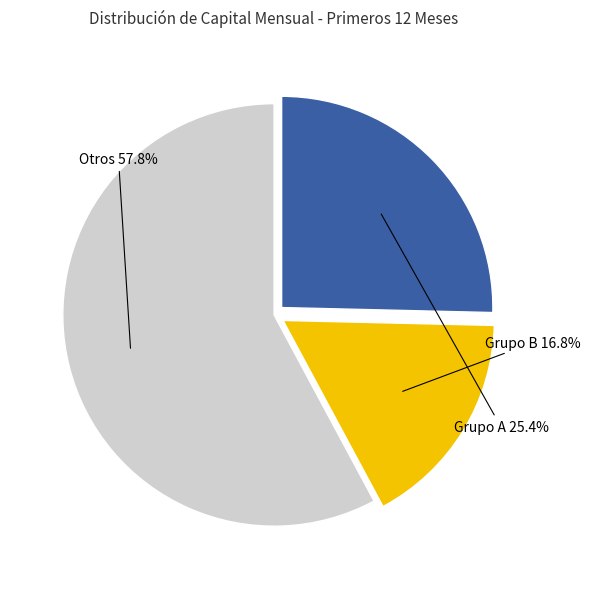

Does any single category account for the majority?

Yes